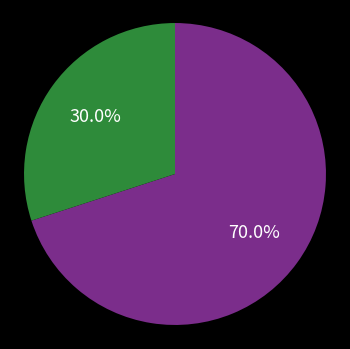

How many slices are in this pie chart?

2